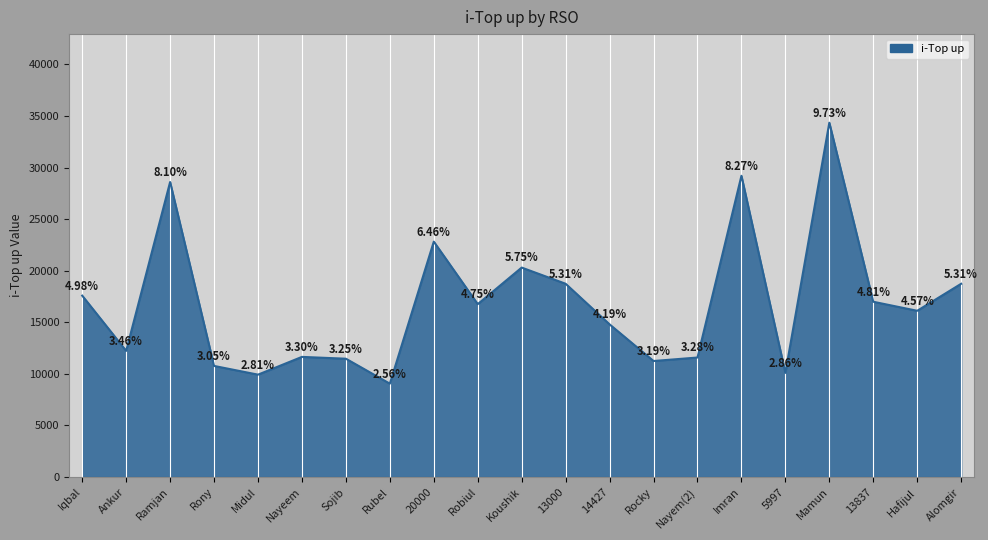

At which category does the chart reach its minimum across all series?

Rubel